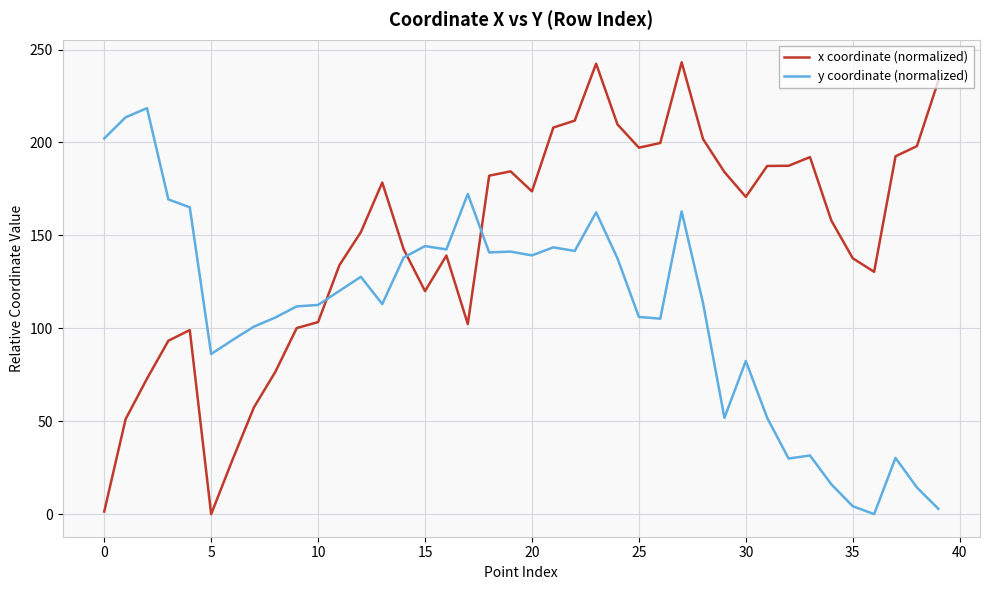

True or false: y coordinate (normalized) and x coordinate (normalized) intersect in this chart.

True